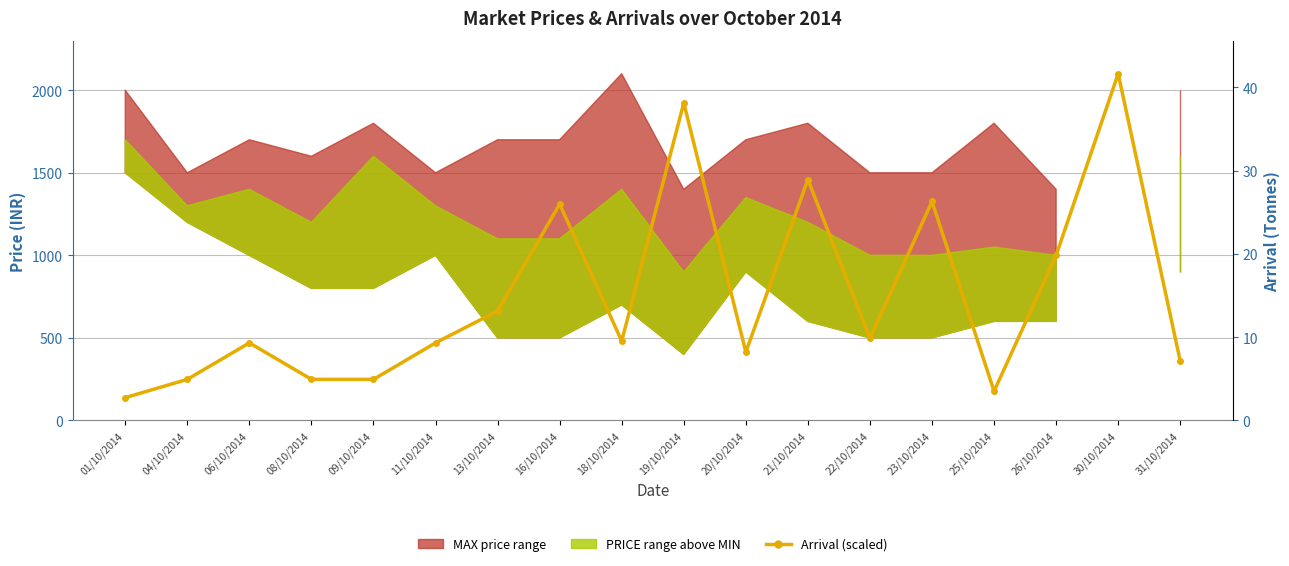

The value at 20/10/2014 is 414.5. True or false?

True